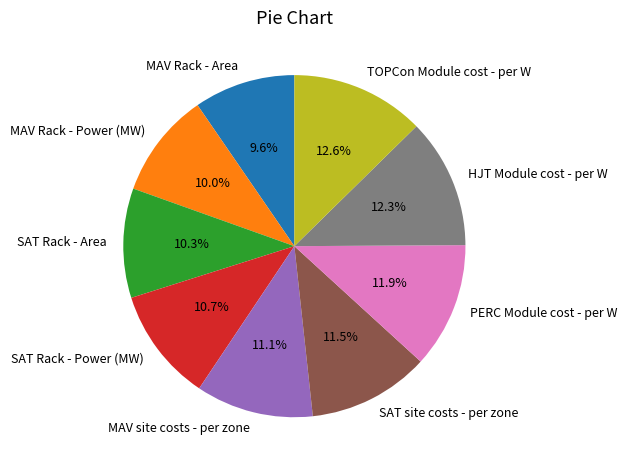

What is the ratio of the value at SAT Rack - Power (MW) to the value at MAV Rack - Area?

1.1